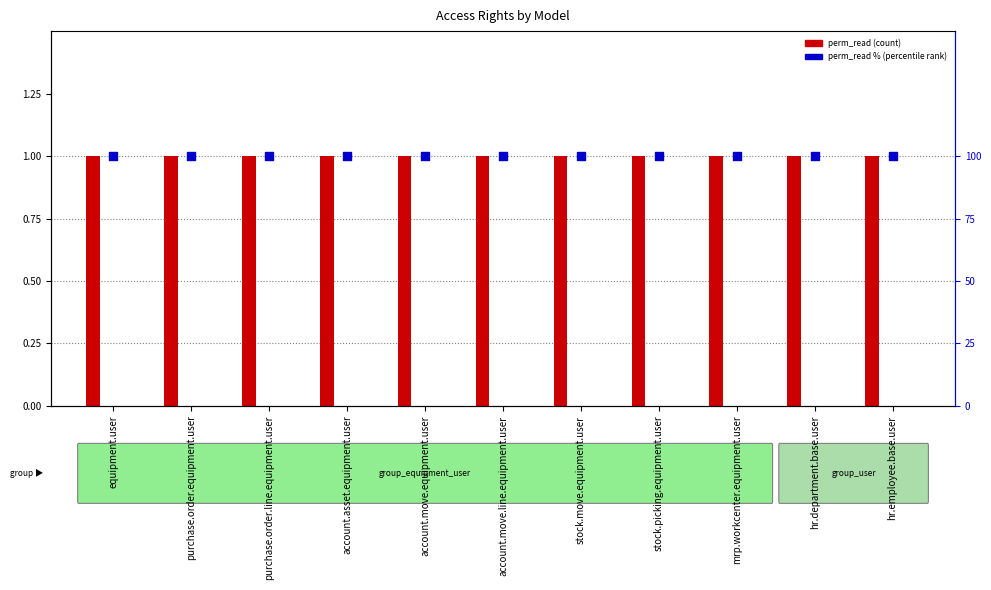

Which series reaches the maximum Y coordinate?

perm_read %